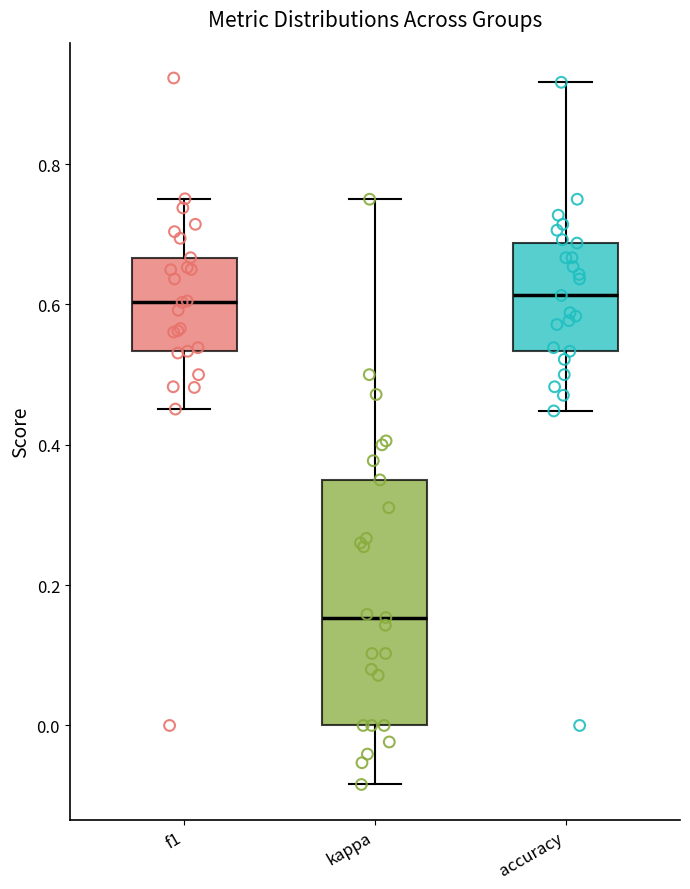

Reading left to right, transcribe this box plot: for each box, give where its median line is, the range the box spans, and where its two whiskers end, as read against the y-axis. The values are not printed on the chart, so give them approximately, as read against the axis.

f1: median 0.60, box 0.54 to 0.66, whiskers 0.46 to 0.76
kappa: median 0.16, box 0.00 to 0.36, whiskers -0.08 to 0.76
accuracy: median 0.62, box 0.54 to 0.68, whiskers 0.44 to 0.92